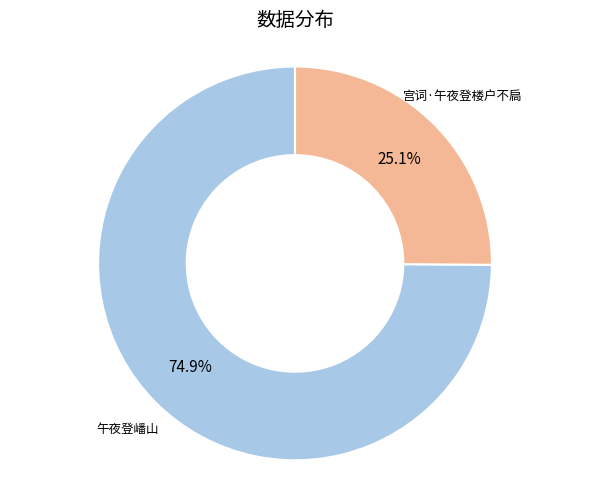

How many segments does this pie chart have?

2